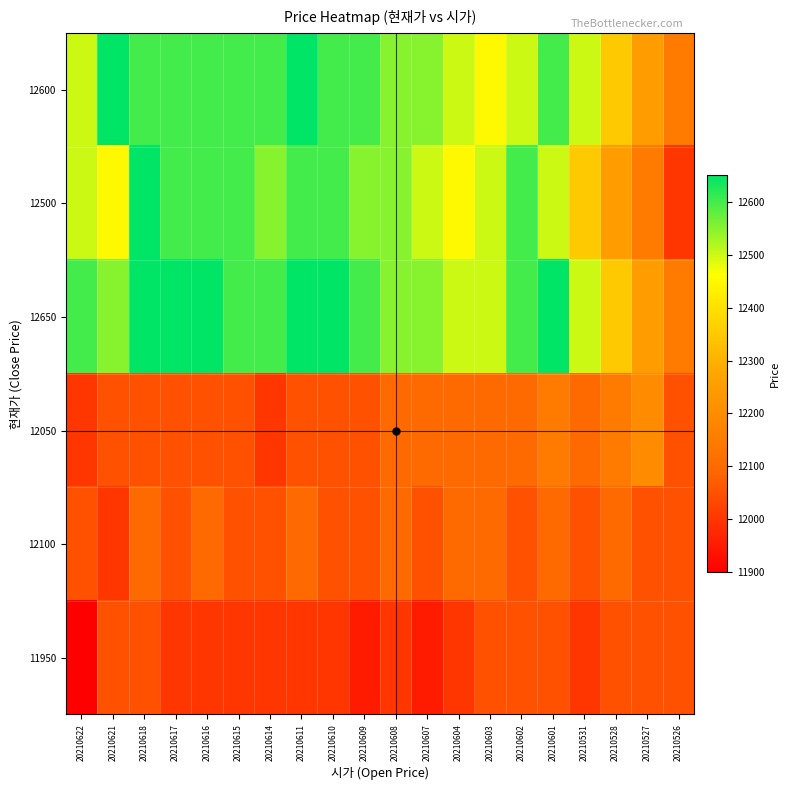

Reading left to right, transcribe all the data shown in this chart.

12600: 20210622=12500	20210621=12650	20210618=12600	20210617=12600	20210616=12600	20210615=12600	20210614=12600	20210611=12650	20210610=12600	20210609=12600	20210608=12550	20210607=12550	20210604=12500	20210603=12450	20210602=12500	20210601=12600	20210531=12500	20210528=12350	20210527=12250	20210526=12150
12500: 20210622=12500	20210621=12450	20210618=12650	20210617=12600	20210616=12600	20210615=12600	20210614=12550	20210611=12600	20210610=12600	20210609=12550	20210608=12550	20210607=12500	20210604=12450	20210603=12500	20210602=12600	20210601=12500	20210531=12350	20210528=12250	20210527=12150	20210526=12000
12650: 20210622=12600	20210621=12550	20210618=12650	20210617=12650	20210616=12650	20210615=12600	20210614=12600	20210611=12650	20210610=12650	20210609=12600	20210608=12550	20210607=12550	20210604=12500	20210603=12500	20210602=12600	20210601=12650	20210531=12500	20210528=12350	20210527=12250	20210526=12150
12050: 20210622=12000	20210621=12050	20210618=12050	20210617=12050	20210616=12050	20210615=12050	20210614=12000	20210611=12050	20210610=12050	20210609=12050	20210608=12100	20210607=12100	20210604=12100	20210603=12100	20210602=12100	20210601=12150	20210531=12100	20210528=12150	20210527=12200	20210526=12050
12100: 20210622=12050	20210621=12000	20210618=12100	20210617=12050	20210616=12100	20210615=12050	20210614=12050	20210611=12100	20210610=12050	20210609=12050	20210608=12100	20210607=12050	20210604=12100	20210603=12100	20210602=12050	20210601=12100	20210531=12050	20210528=12100	20210527=12050	20210526=12050
11950: 20210622=11900	20210621=12050	20210618=12050	20210617=12000	20210616=12000	20210615=12000	20210614=12000	20210611=12000	20210610=12000	20210609=11950	20210608=12000	20210607=11950	20210604=12000	20210603=12050	20210602=12050	20210601=12050	20210531=12000	20210528=12050	20210527=12050	20210526=12050